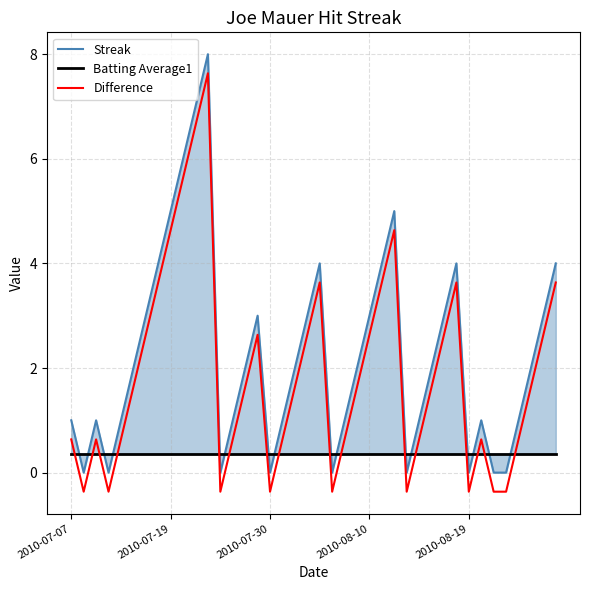

What is the maximum value for Difference?

7.6